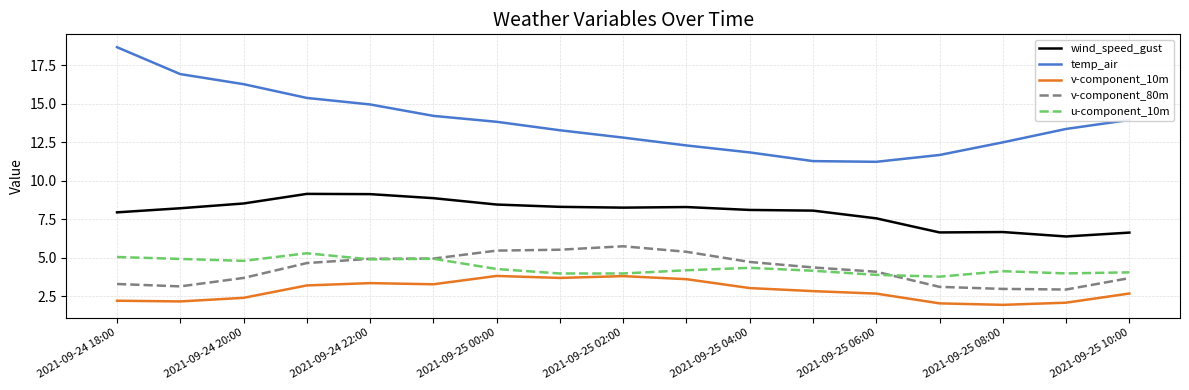

How many lines are shown in the chart?

5